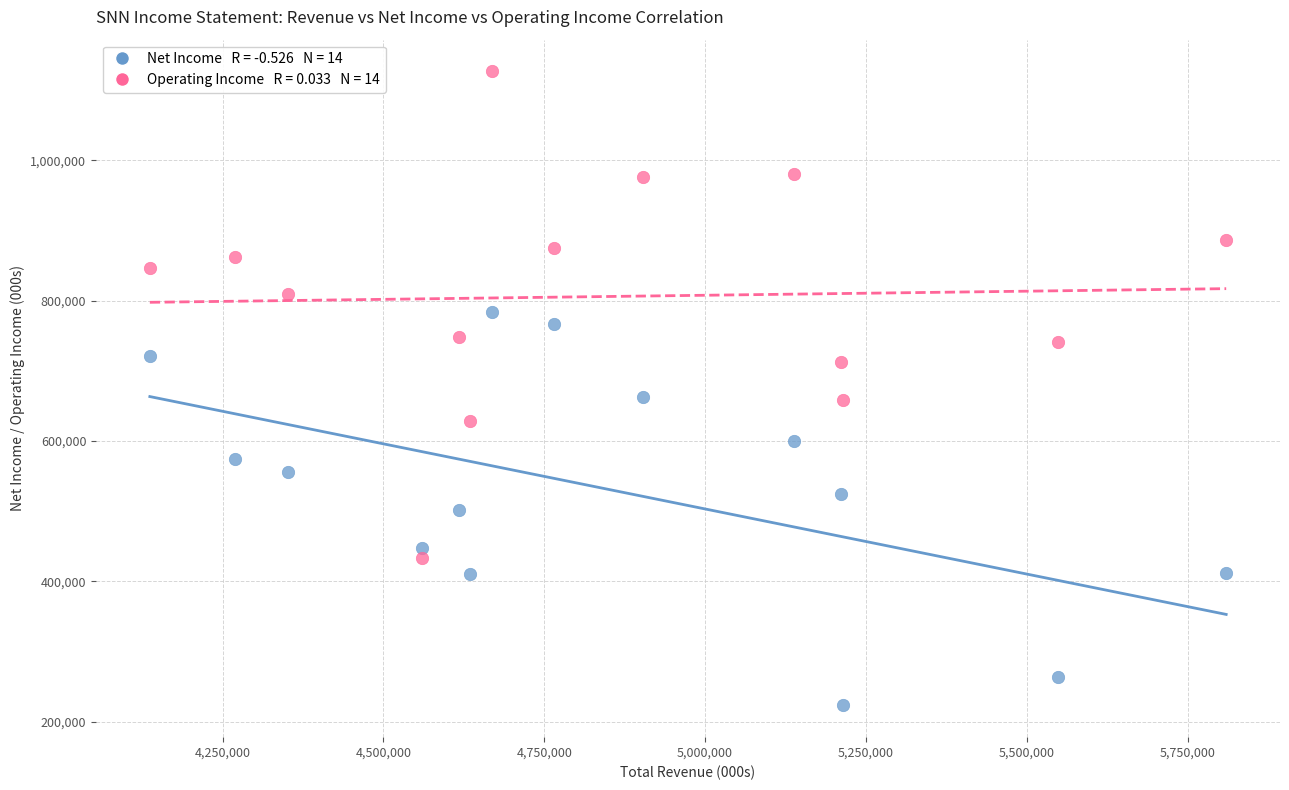

Across all data points, what is the range of Y values (max minus min)?

904000